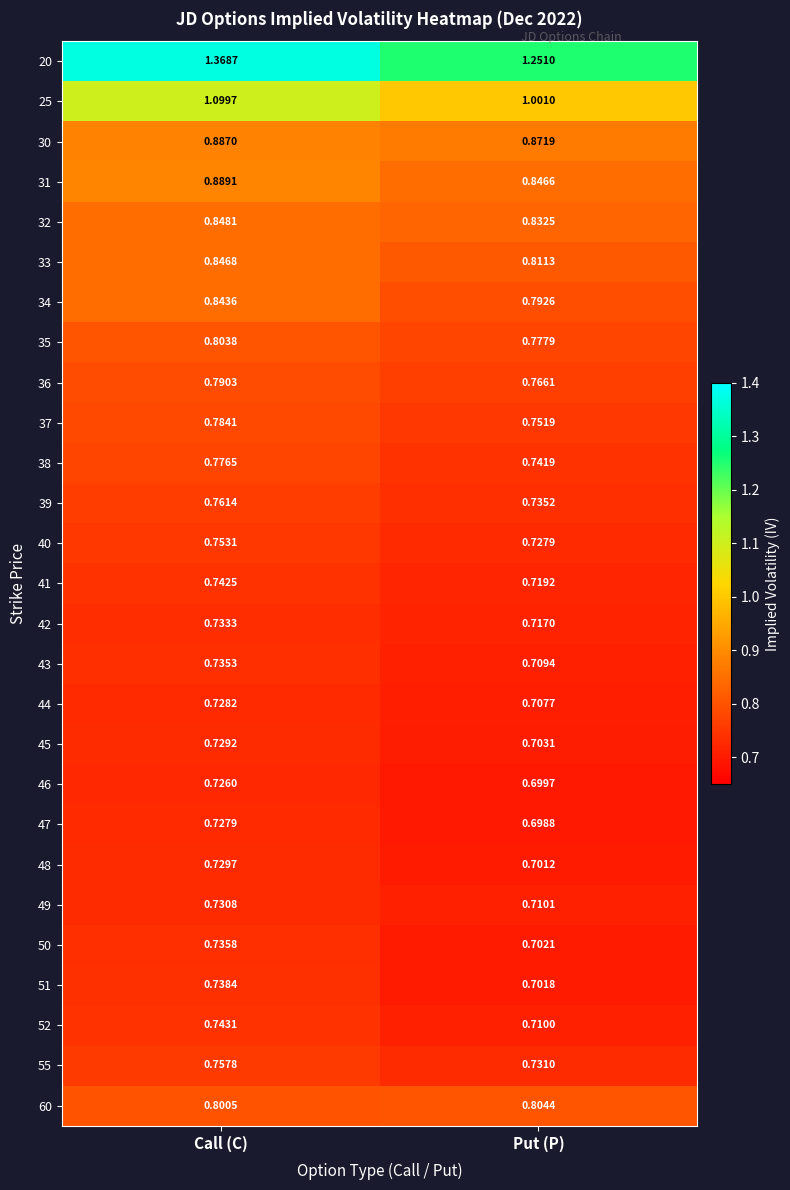

How many data points does each series have?

2